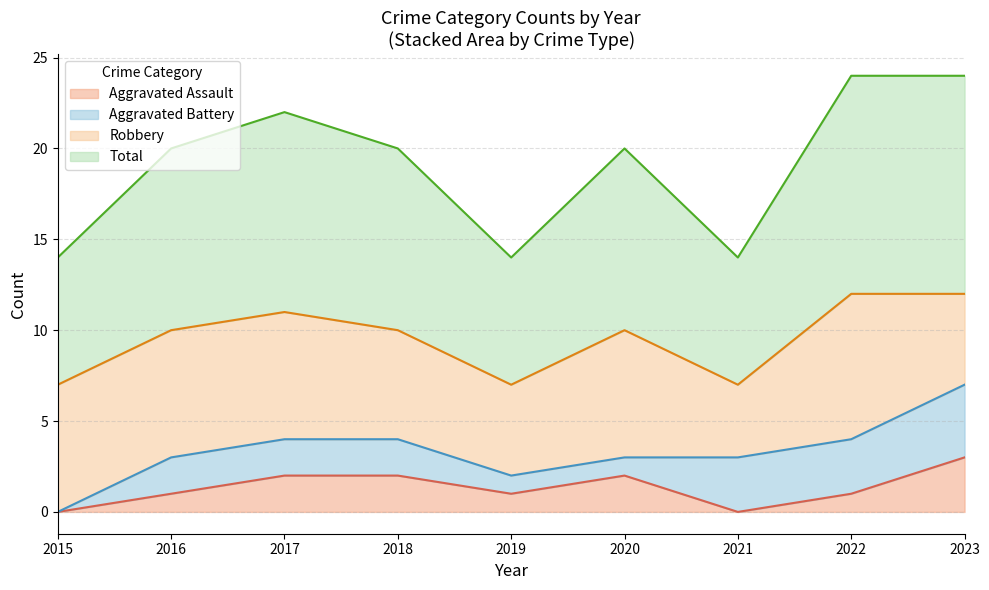

How many lines are shown in the chart?

4